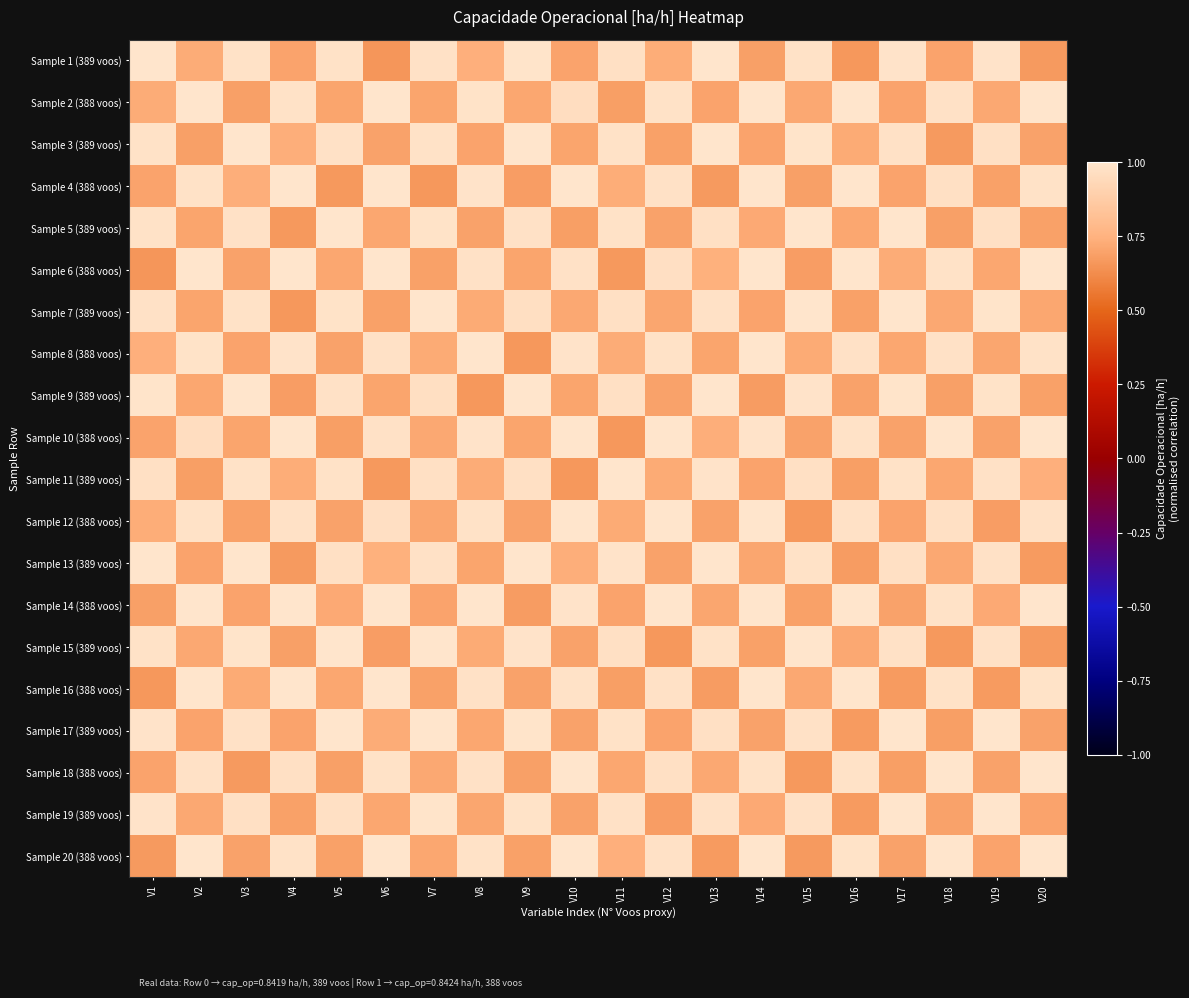

List the series in order of their peak value, highest first.

Sample 1 (389 voos), Sample 2 (388 voos), Sample 3 (389 voos), Sample 4 (388 voos), Sample 5 (389 voos), Sample 6 (388 voos), Sample 7 (389 voos), Sample 8 (388 voos), Sample 9 (389 voos), Sample 10 (388 voos), Sample 11 (389 voos), Sample 12 (388 voos), Sample 13 (389 voos), Sample 14 (388 voos), Sample 15 (389 voos), Sample 16 (388 voos), Sample 17 (389 voos), Sample 18 (388 voos), Sample 19 (389 voos), Sample 20 (388 voos)